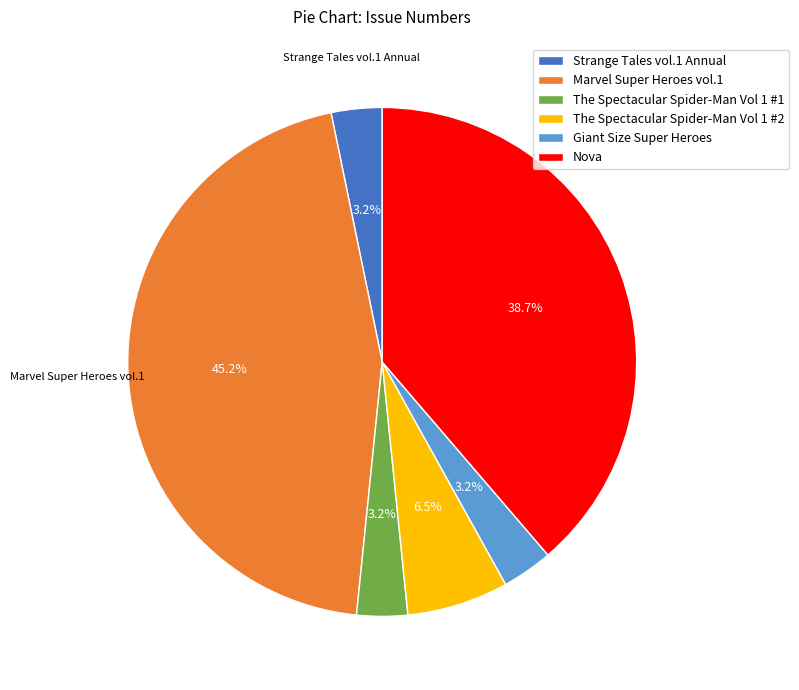

Is it true that Giant Size Super Heroes is 18% of the pie?

False